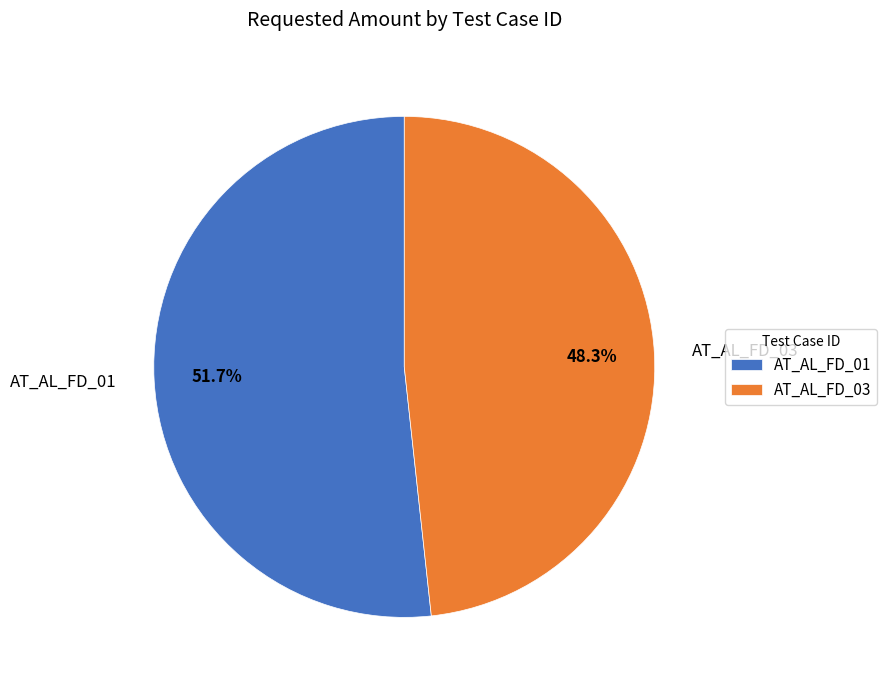

Which category has the smallest portion of the pie?

AT_AL_FD_03